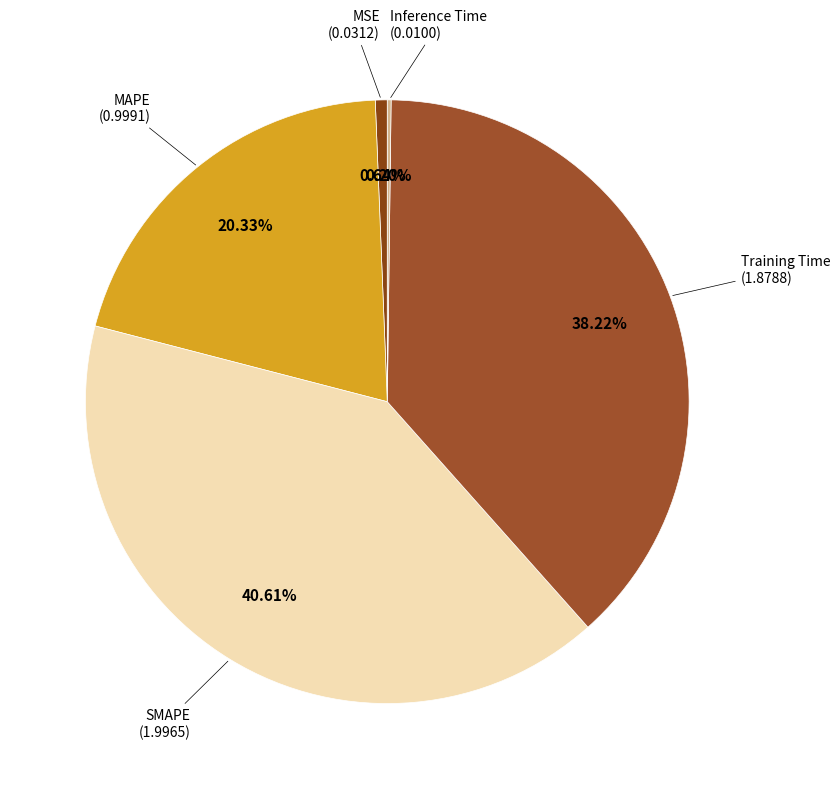

Between Training Time and SMAPE, which is larger?

SMAPE